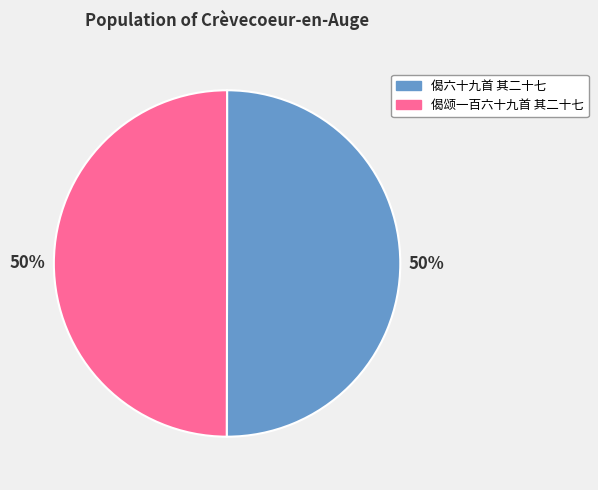

Count the number of slices in the pie.

2